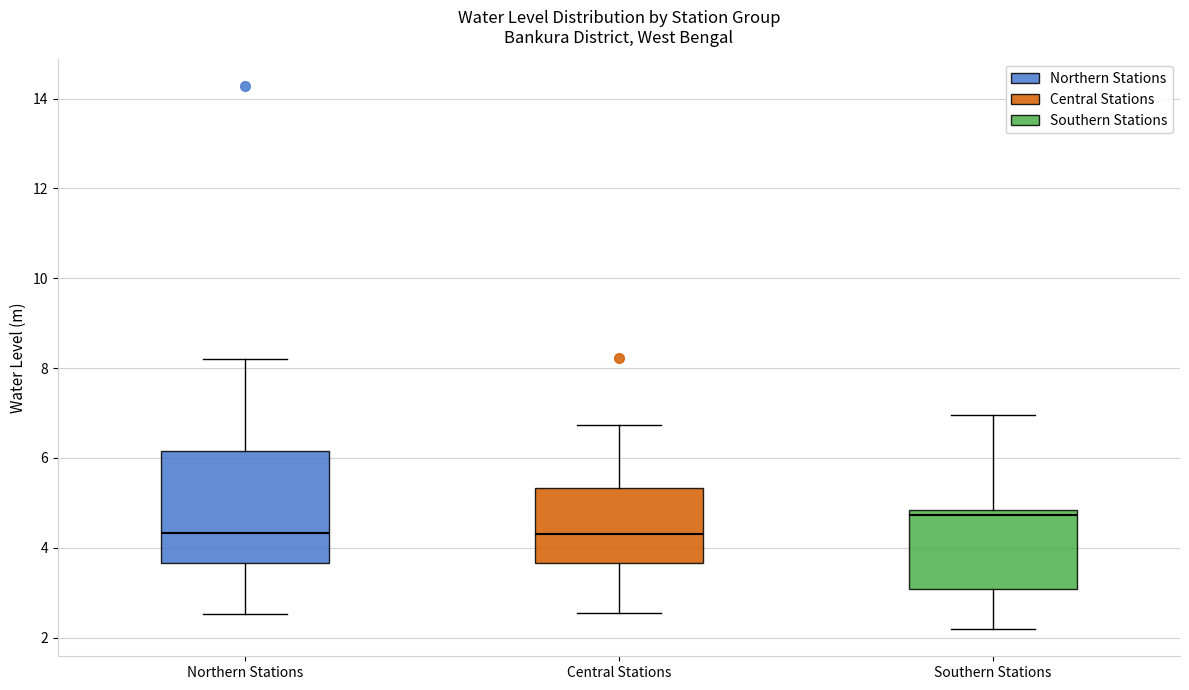

Which box's median line is the highest?

Southern Stations